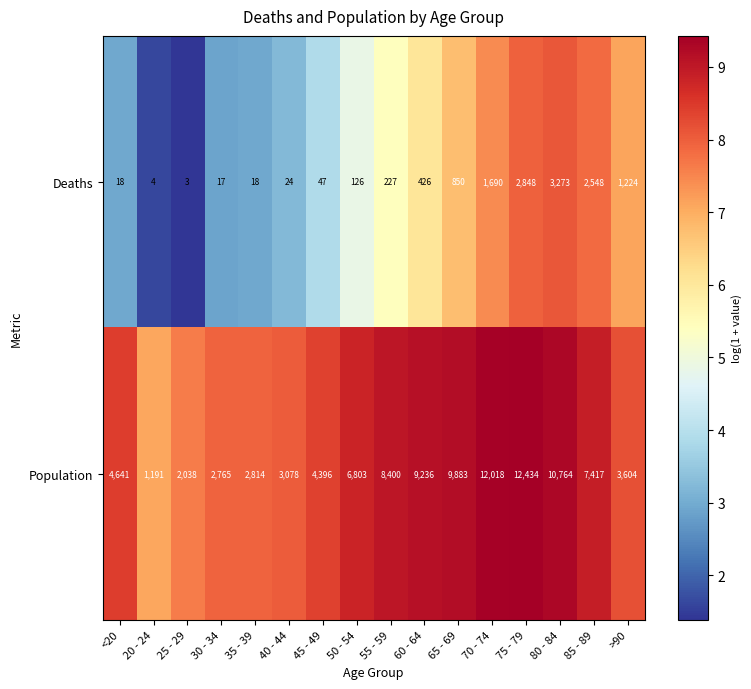

What is the sum of the Population values at 50 - 54 and 70 - 74?

18821